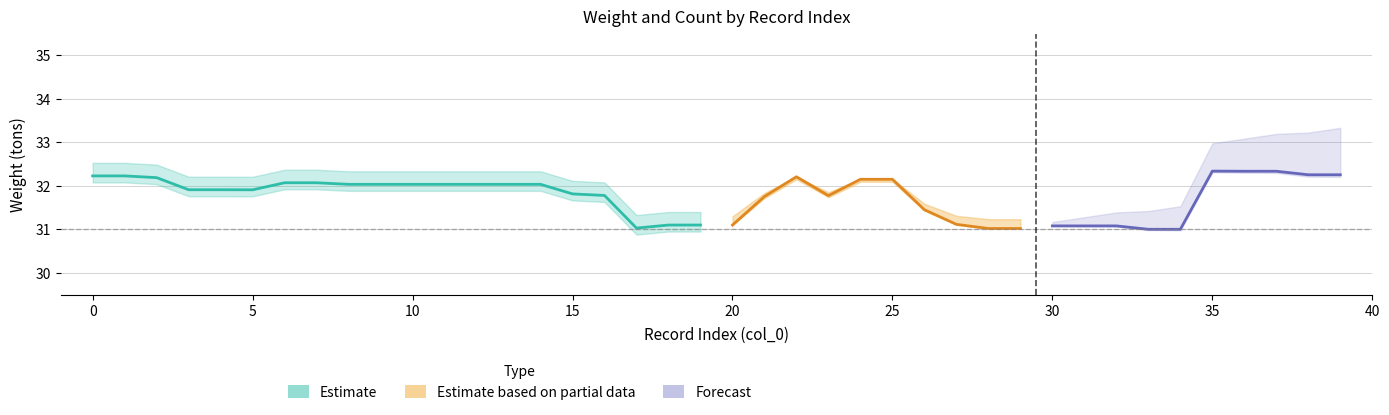

What is the difference between the second highest and second lowest values in the total_weight series?

1.3